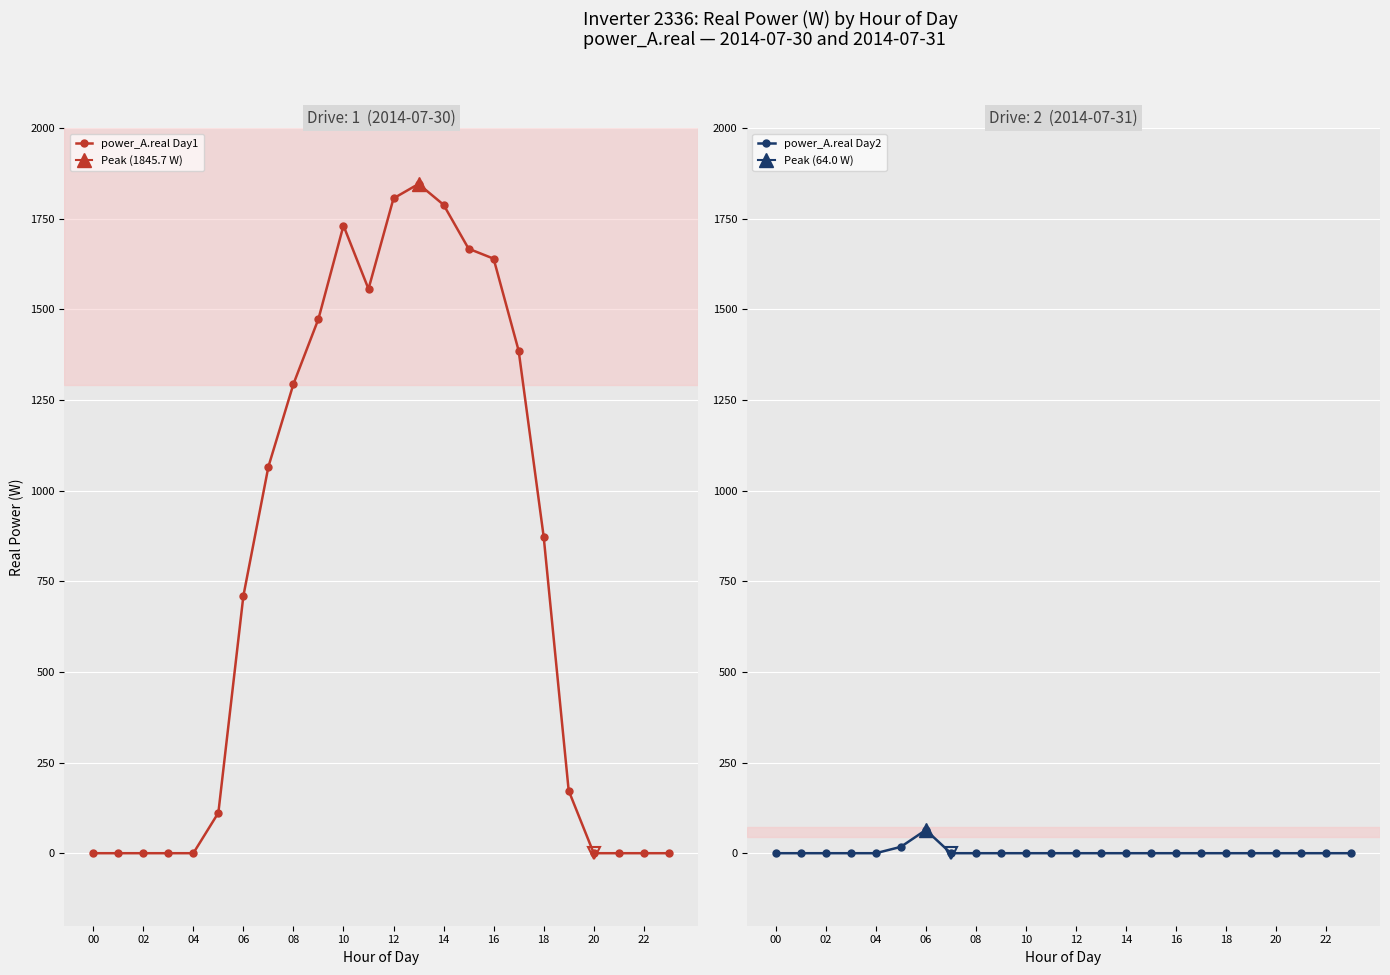

What is the highest value of the power_A.real Day2 series?

64.0